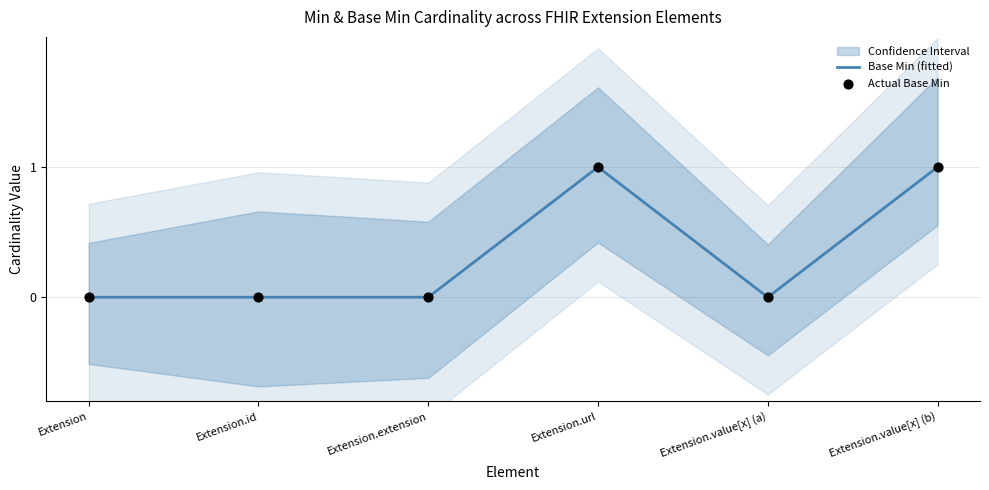

Which series has the largest Y range (max minus min)?

Base Min (fitted)